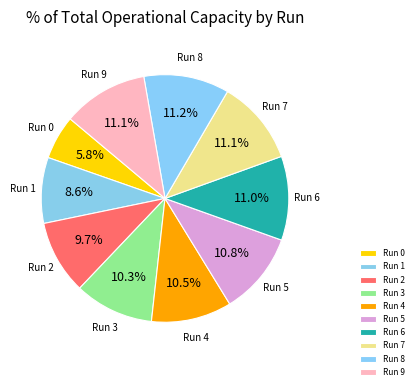

Which slice is the smallest?

Run 0